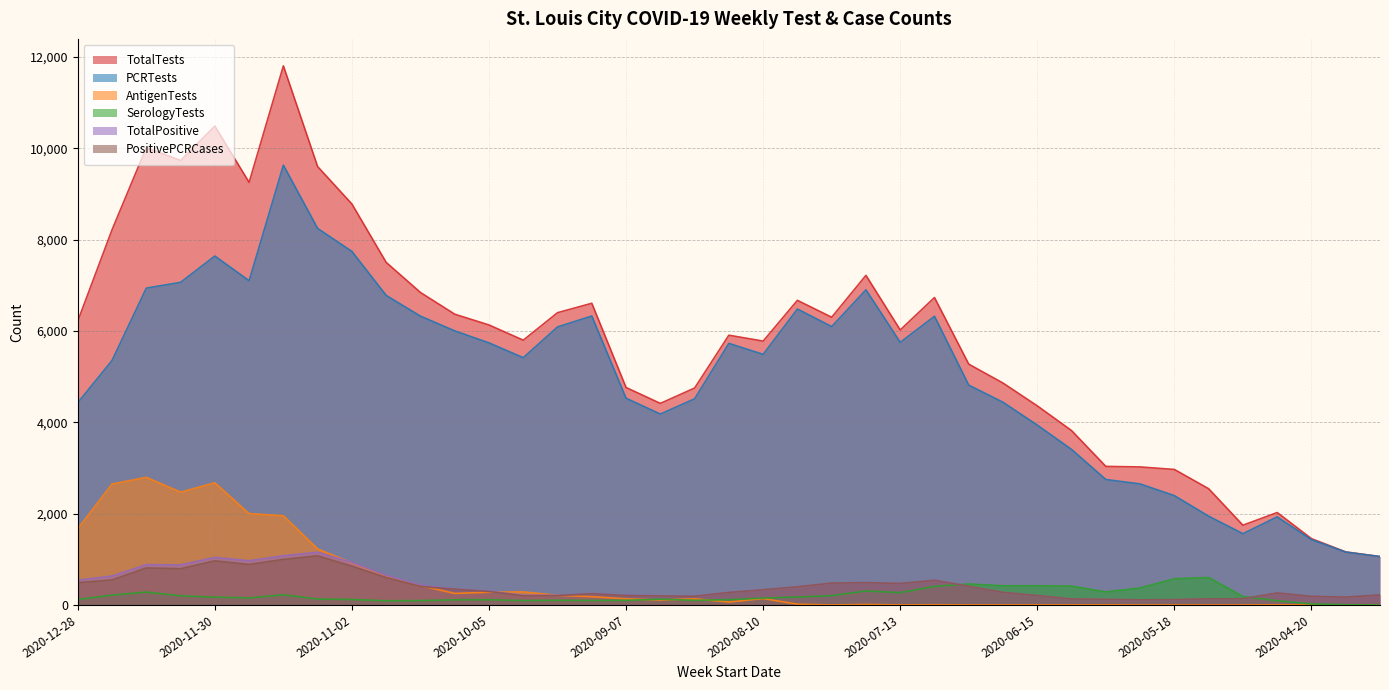

True or false: PCRTests and TotalTests cross at least once.

False